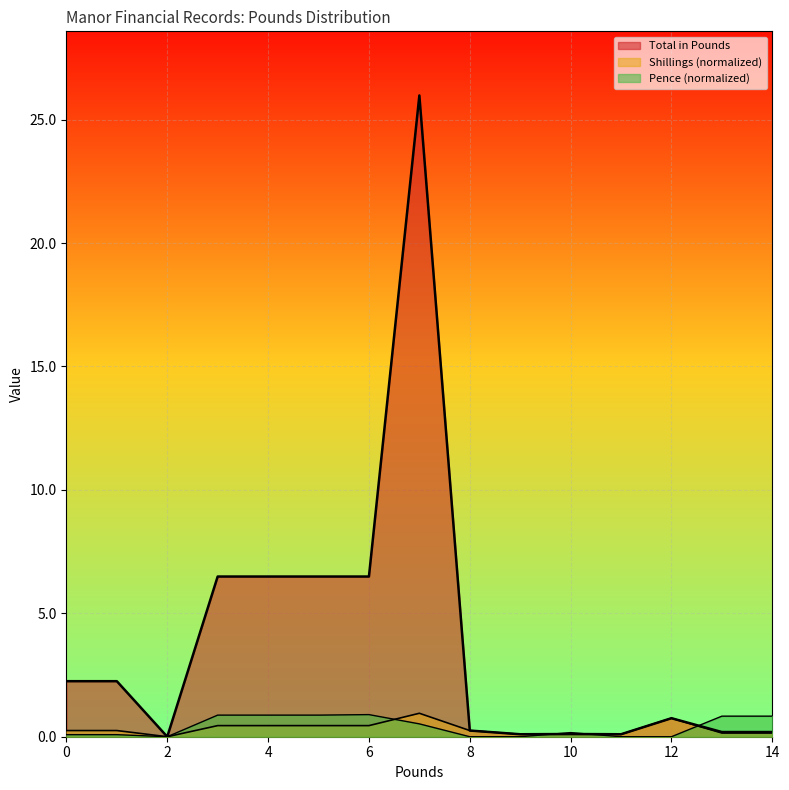

Between 0 and 0, which series saw the biggest shift?

Total in Pounds